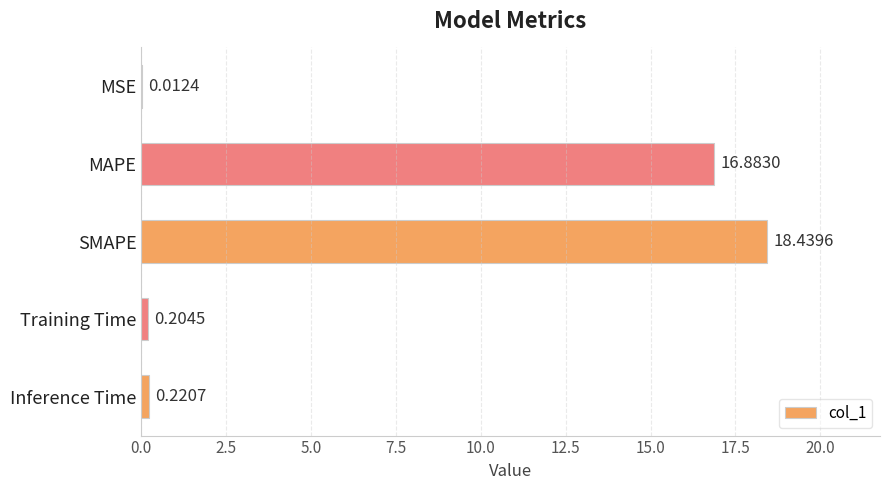

Where is the data nearest to the value 9?

MAPE